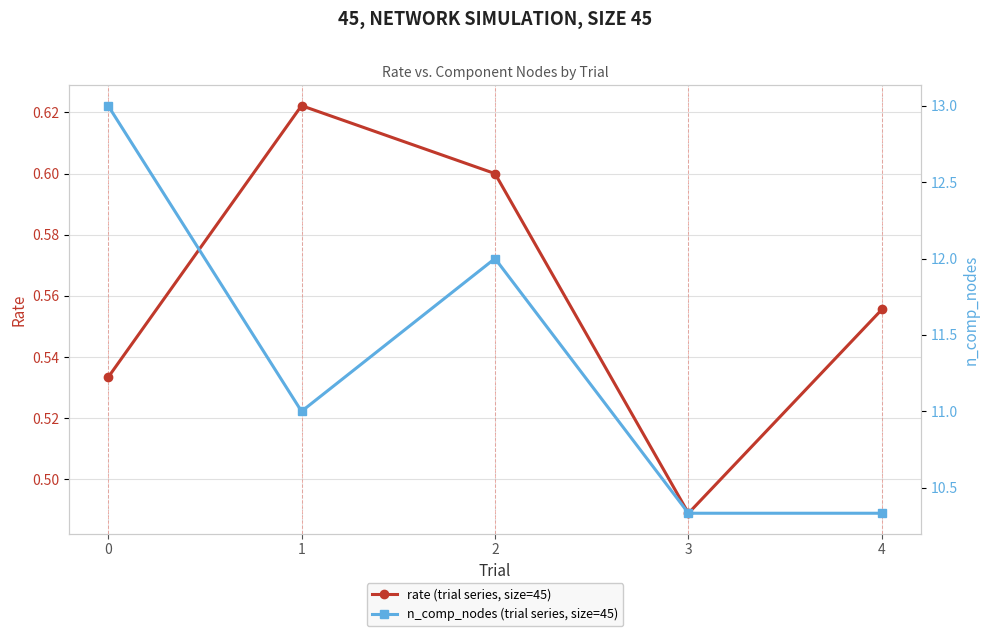

What is the average value of the rate (trial series, size=45) series?

0.6